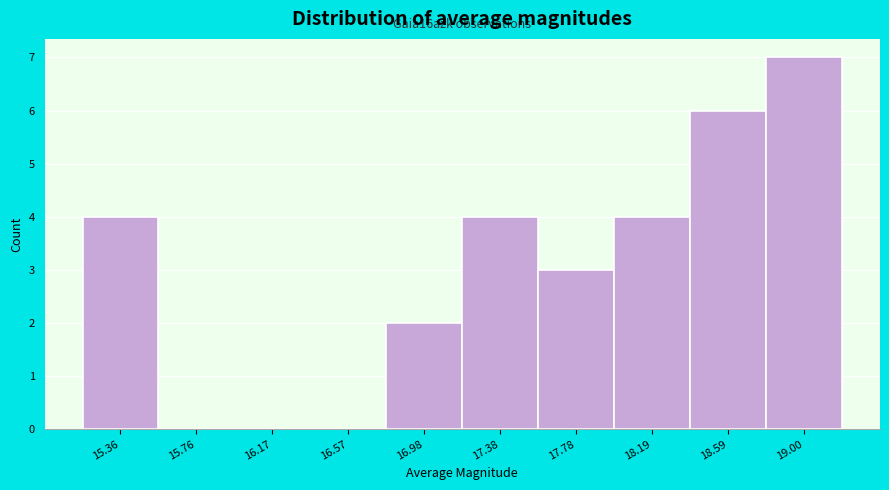

Reading left to right, extract all data points from this chart.

15.36=4	15.76=0	16.17=0	16.57=0	16.98=2	17.38=4	17.78=3	18.19=4	18.59=6	19.00=7